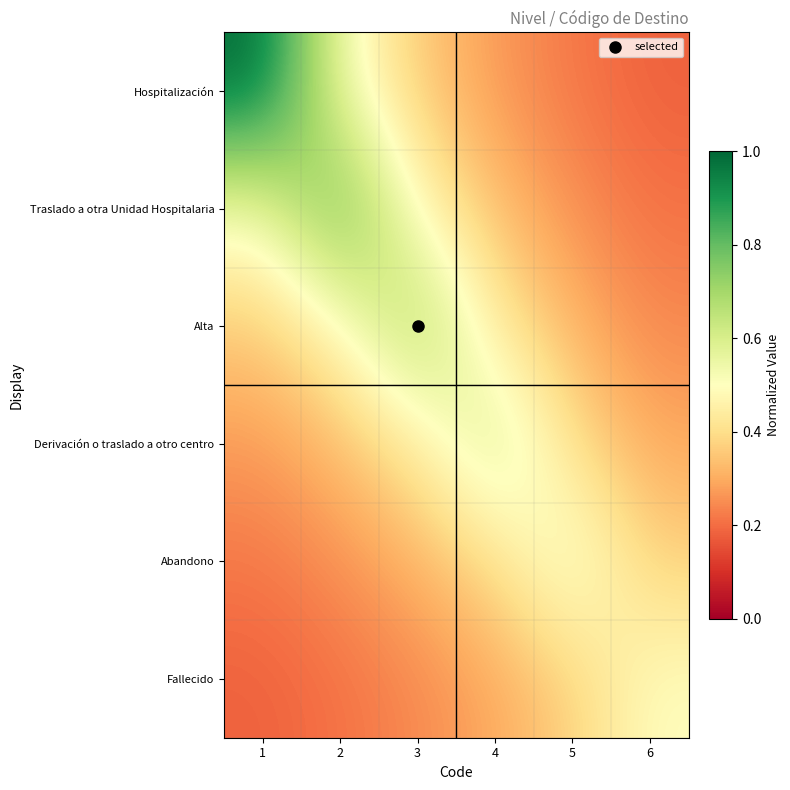

Reading left to right, extract all data points from this chart.

Hospitalización: 1=1.0	2=0.5	3=0.4	4=0.3	5=0.2	6=0.2
Traslado a otra Unidad Hospitalaria: 1=0.5	2=0.8	3=0.5	4=0.3	5=0.3	6=0.2
Alta: 1=0.4	2=0.5	3=0.7	4=0.4	5=0.3	6=0.2
Derivación o traslado a otro centro: 1=0.3	2=0.3	3=0.4	4=0.6	5=0.4	6=0.3
Abandono: 1=0.2	2=0.3	3=0.3	4=0.4	5=0.6	6=0.4
Fallecido: 1=0.2	2=0.2	3=0.2	4=0.3	5=0.4	6=0.5